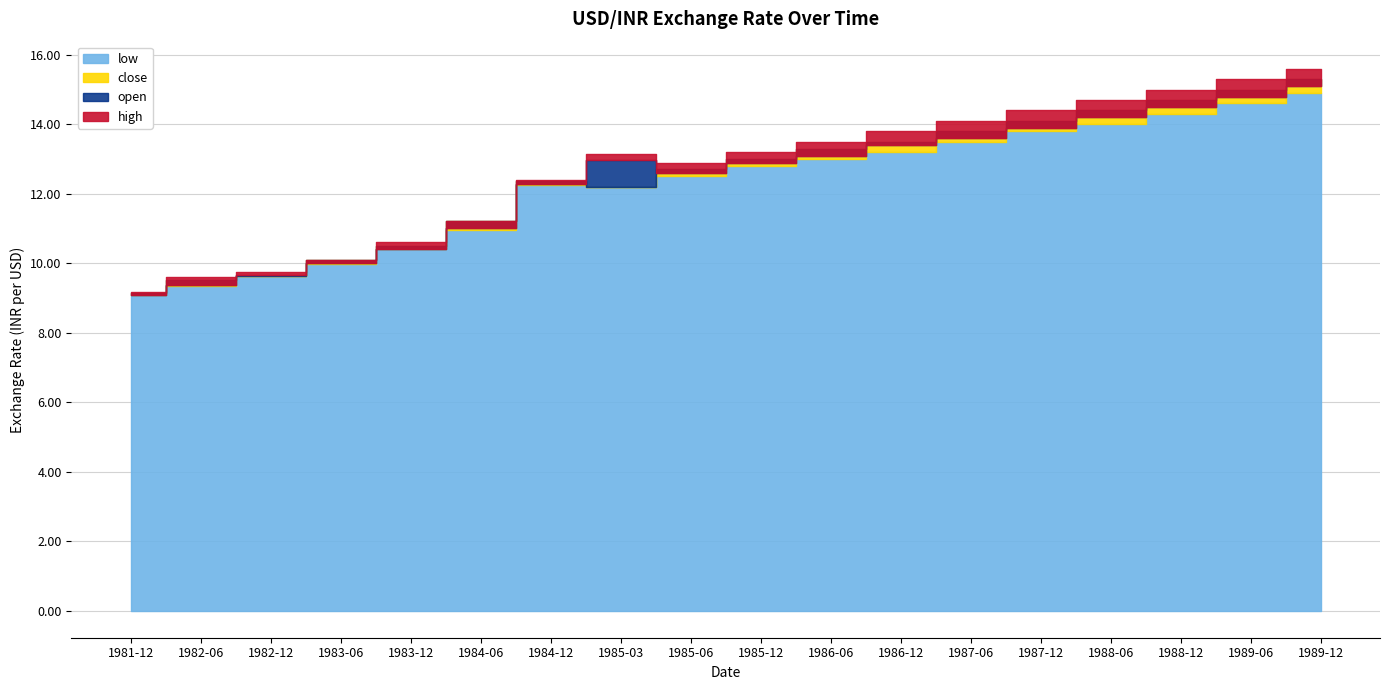

At how many categories does at least one series exceed 15?

2